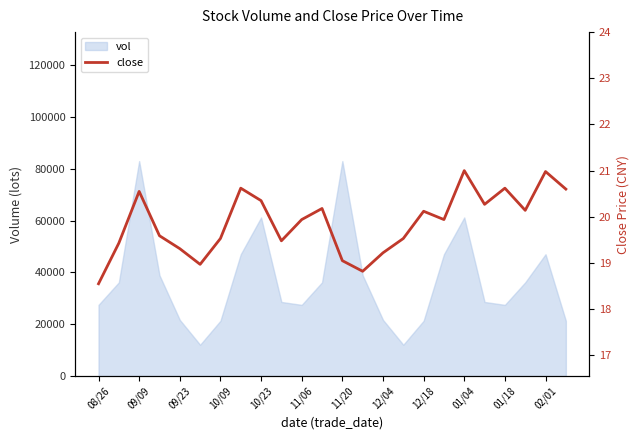

What is the highest value of the vol series?

82944.1